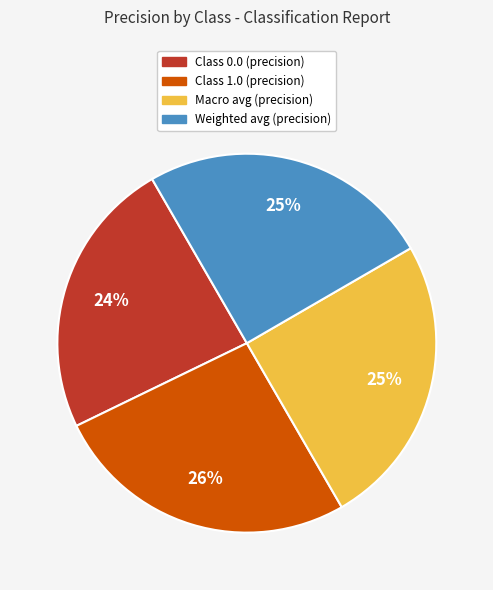

To the nearest percent, what is the difference between the largest and smallest slice percentages?

2%